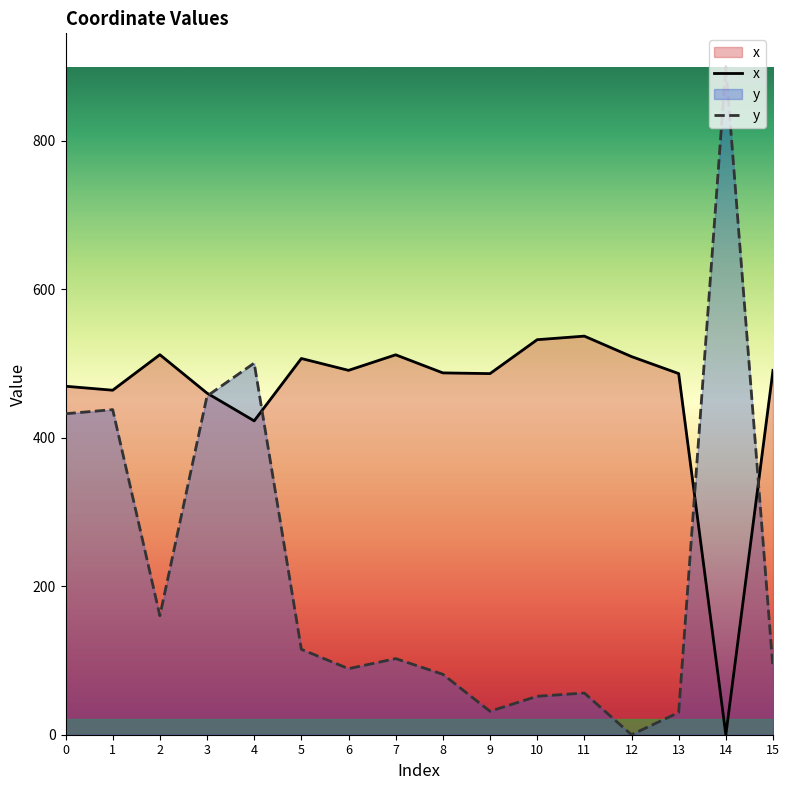

What is the value of the y point at the 15th from the left?

899.6